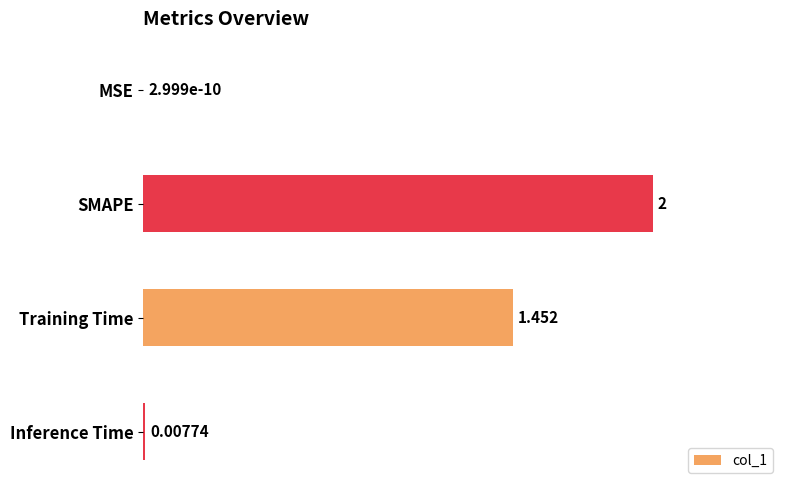

Which has a higher value, MSE or Inference Time?

Inference Time